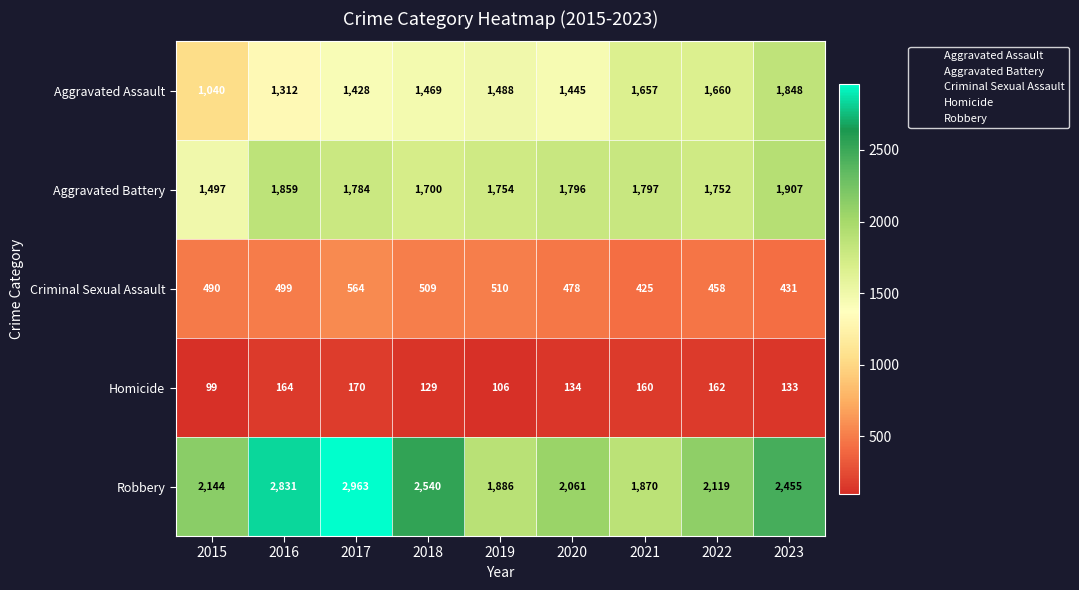

The value of Homicide at 2020 is 134. True or false?

True